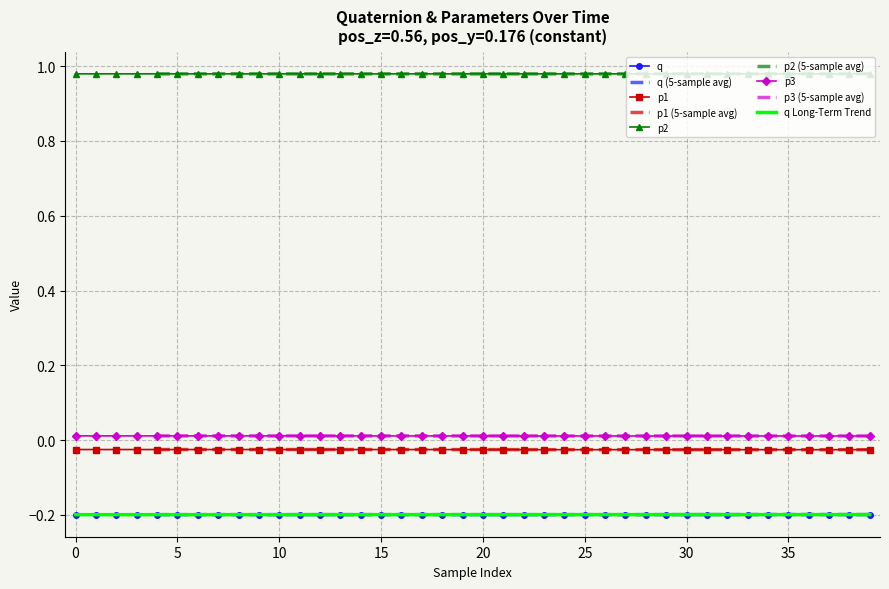

What is the difference between the highest and lowest values at 26?

1.2